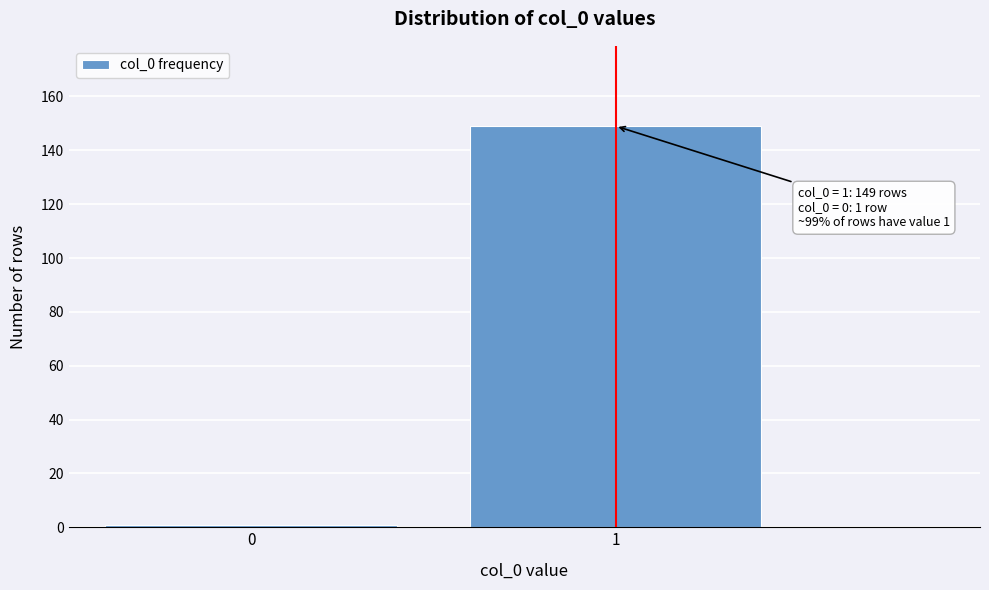

Reading right to left, transcribe all the data shown in this chart.

1=149	0=1